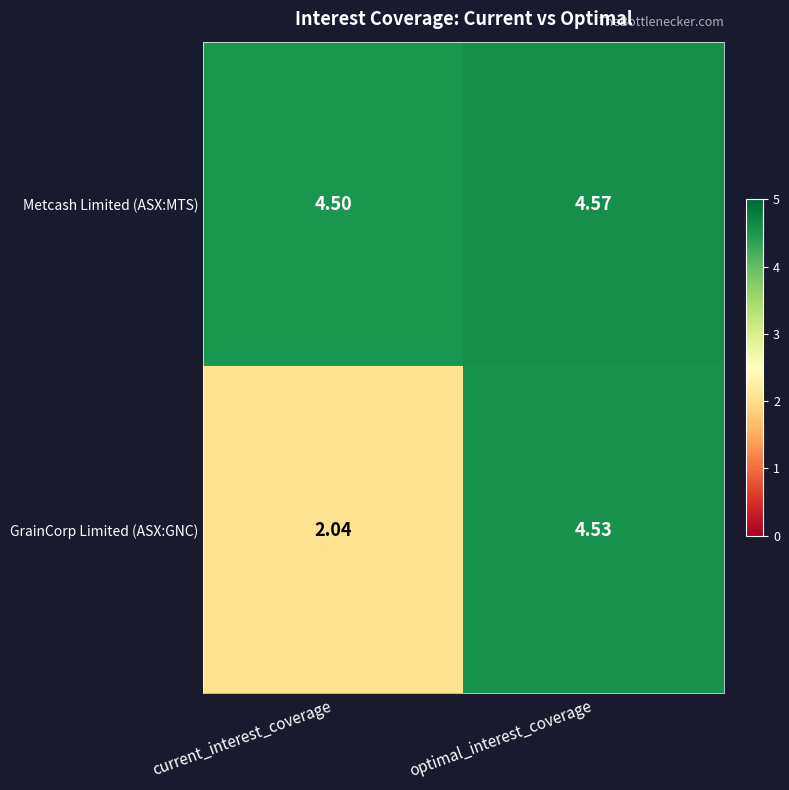

Which category has the lowest value in the Metcash Limited (ASX:MTS) series?

current_interest_coverage